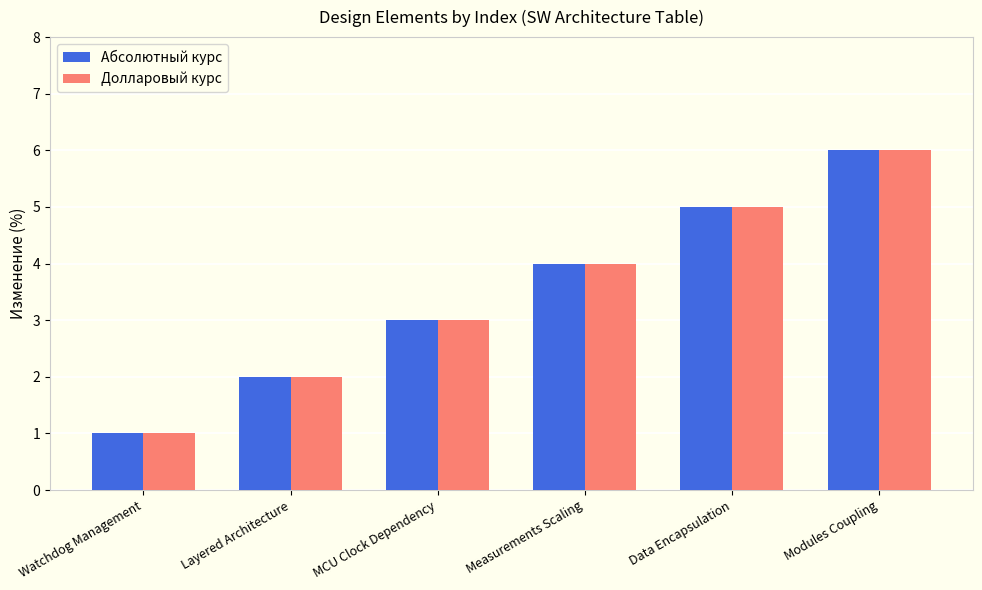

What is the total value across all series at Layered Architecture?

4